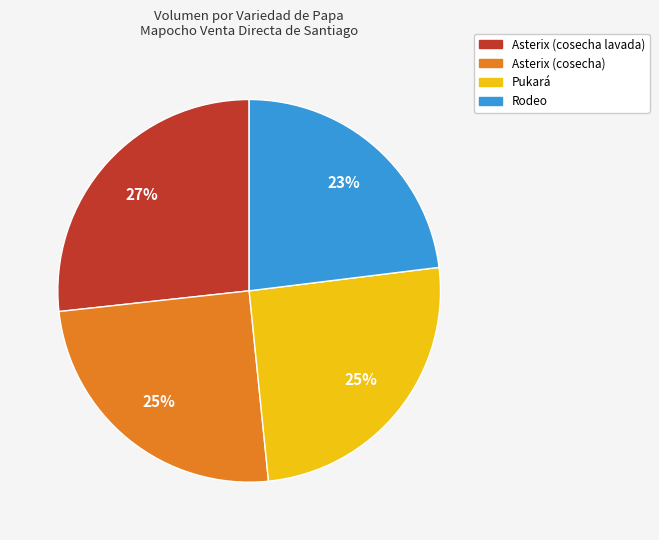

To the nearest percent, what percentage of the pie is Asterix (cosecha)?

25%